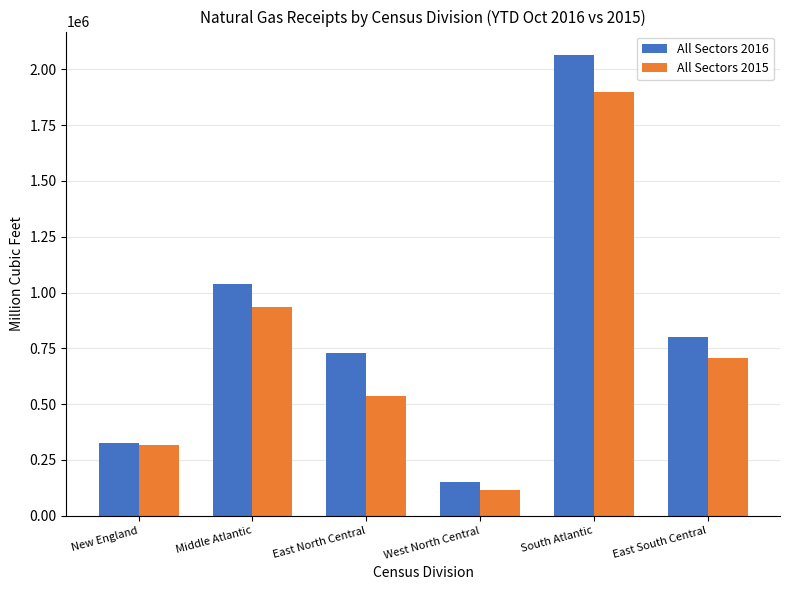

At East South Central, list the series in order from smallest to largest.

All Sectors 2015, All Sectors 2016